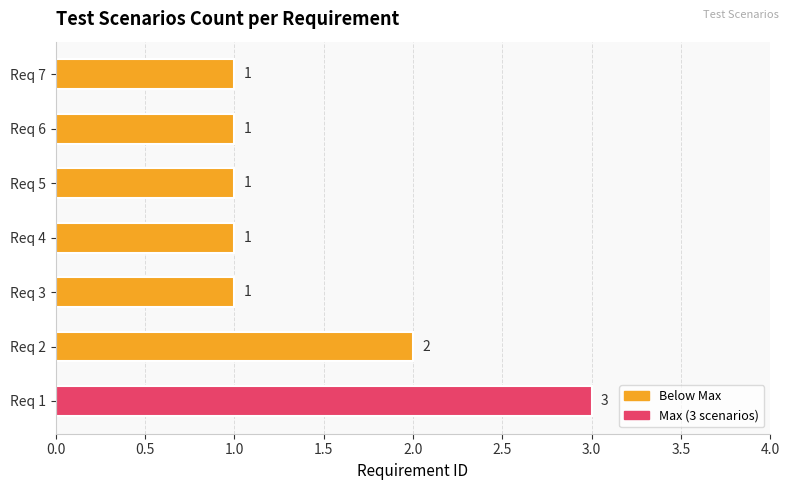

What is the sum of all values?

10